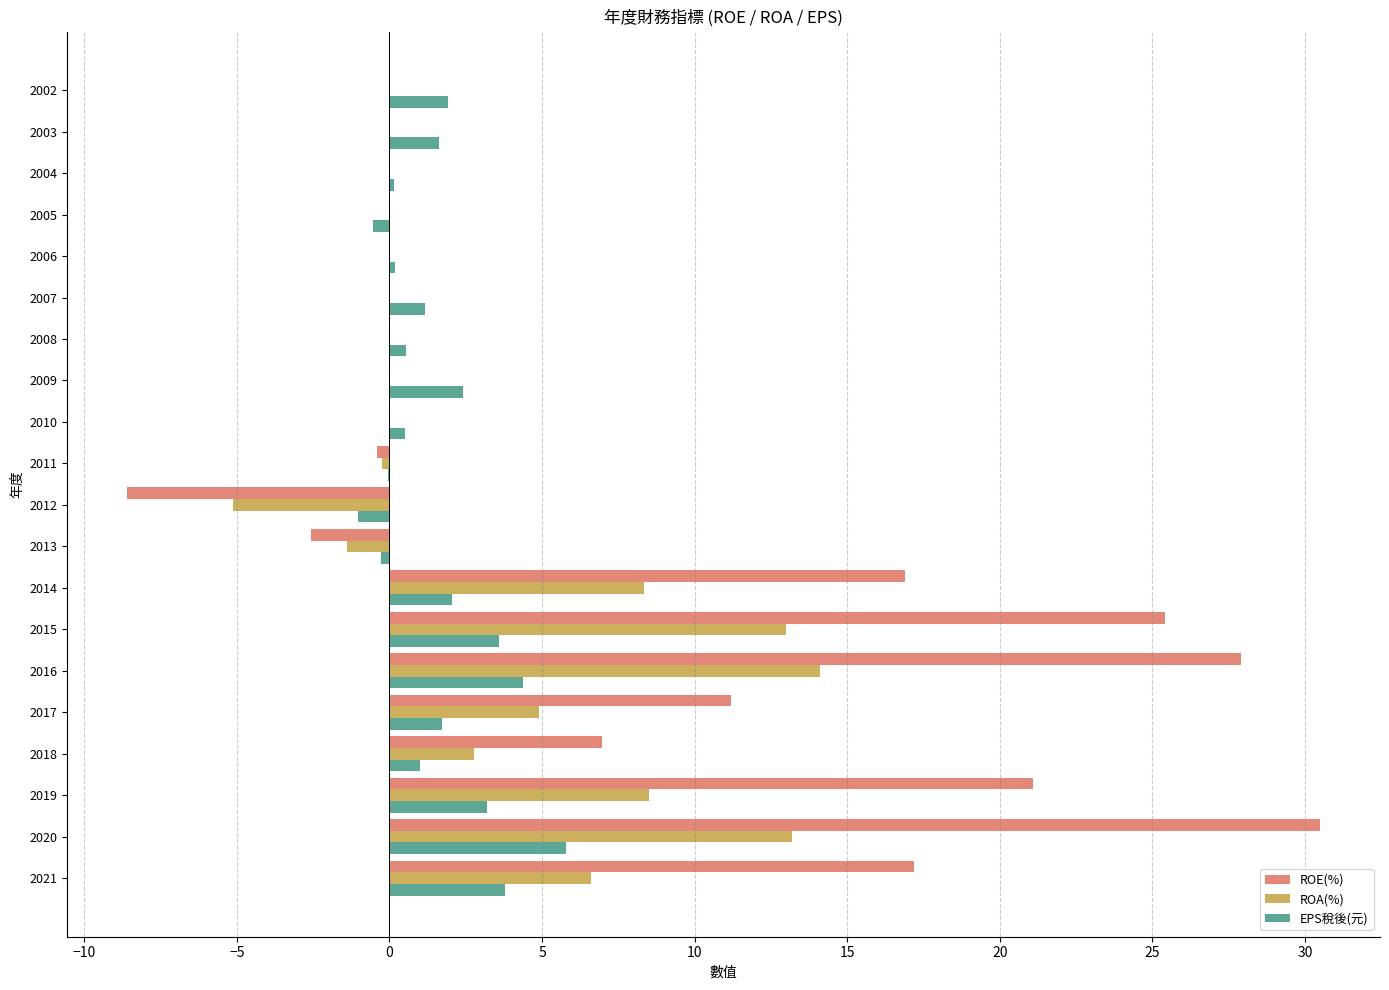

What are all the series names shown in the legend?

ROE(%), ROA(%), EPS稅後(元)